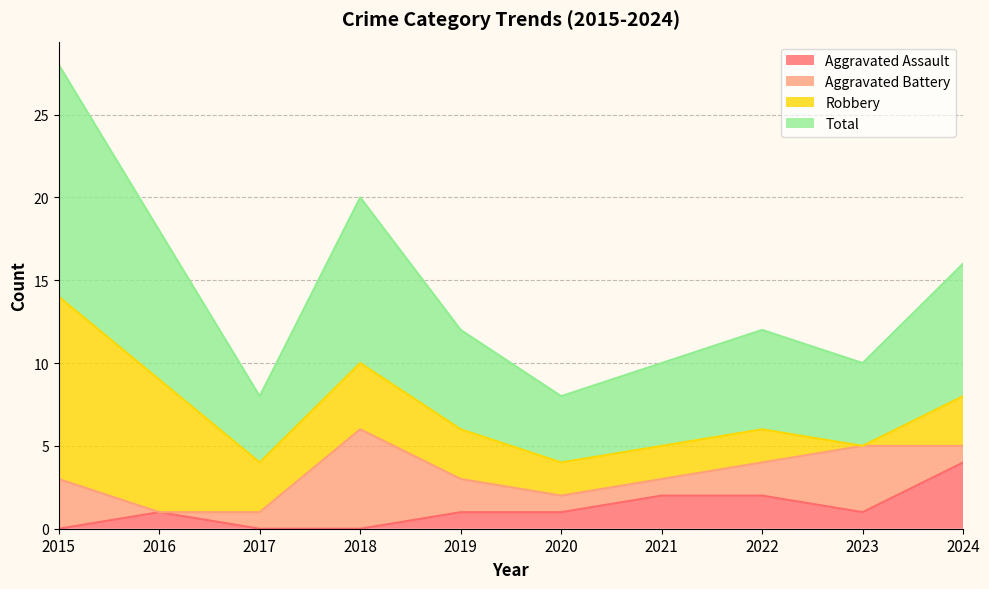

True or false: Total has more than 2 interior local peaks.

False